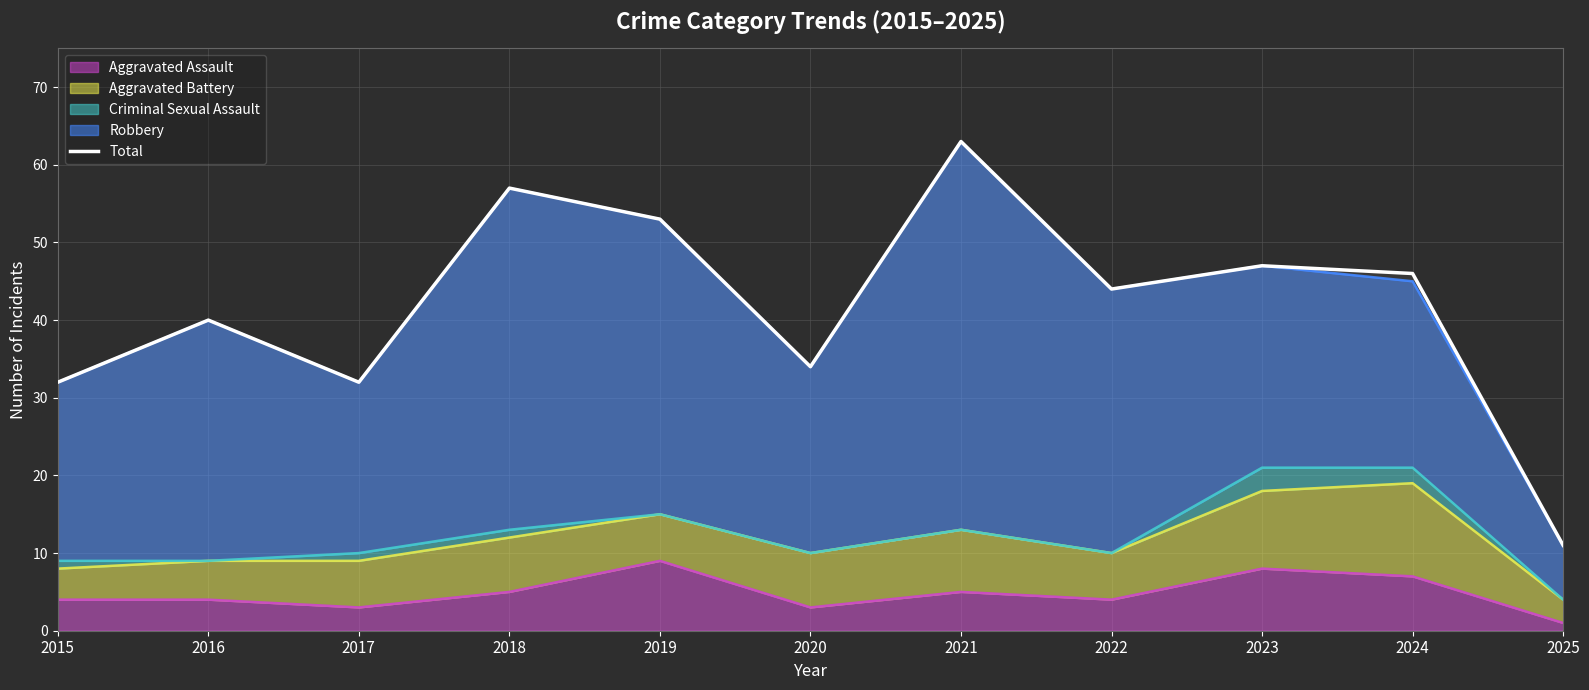

Reading left to right, list all the values displayed in this chart.

2015=32	2016=40	2017=32	2018=57	2019=53	2020=34	2021=63	2022=44	2023=47	2024=46	2025=11